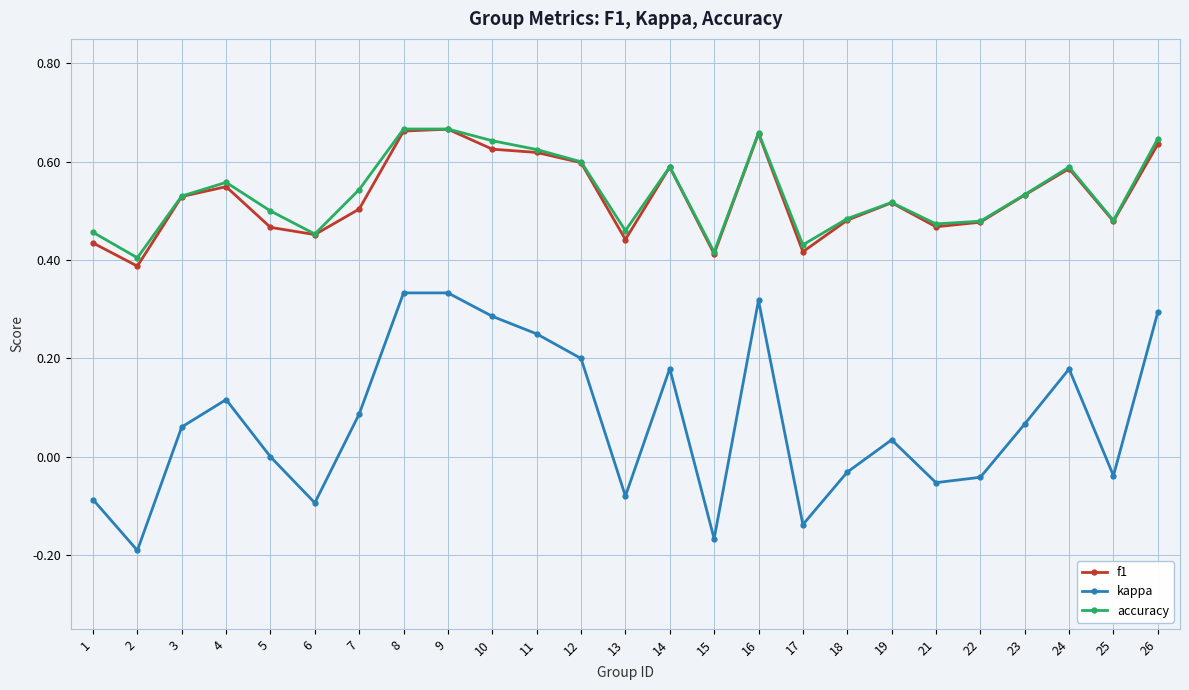

Is this an area chart (filled region under the line)?

No